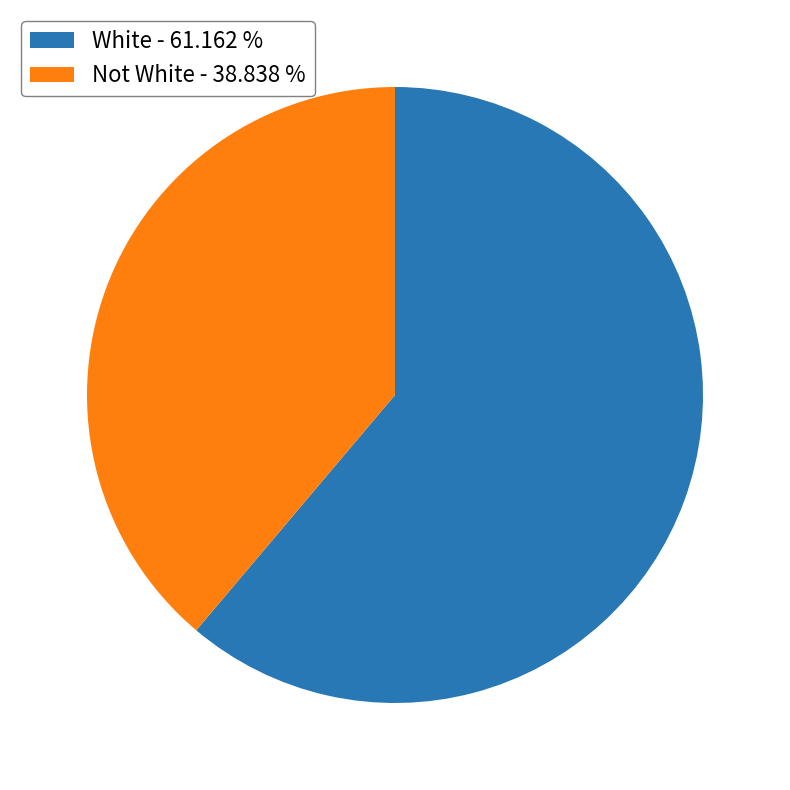

Is White the majority of the pie?

Yes